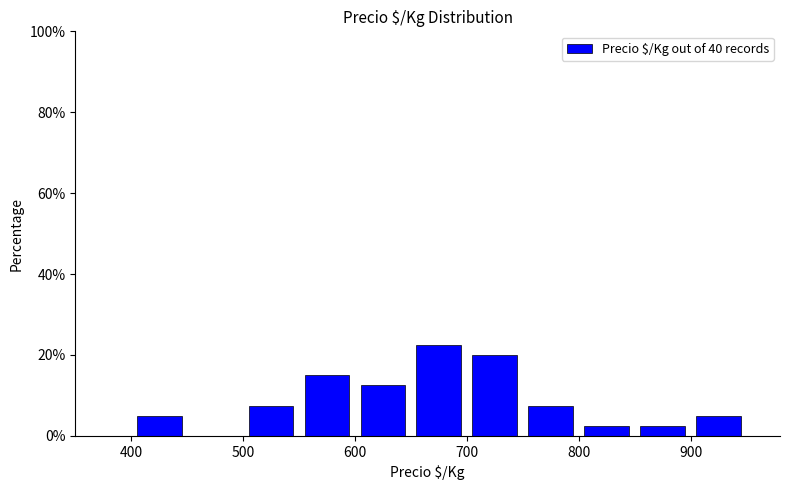

Reading left to right, transcribe this chart: for each bar, give the range it covers on the x-axis and its height. The values are not printed on the chart, so give them approximately, as read against the axis.

400 to 450: 6
450 to 500: 0
500 to 550: 8
550 to 600: 16
600 to 650: 12
650 to 700: 22
700 to 750: 20
750 to 800: 8
800 to 850: 2
850 to 900: 2
900 to 950: 6